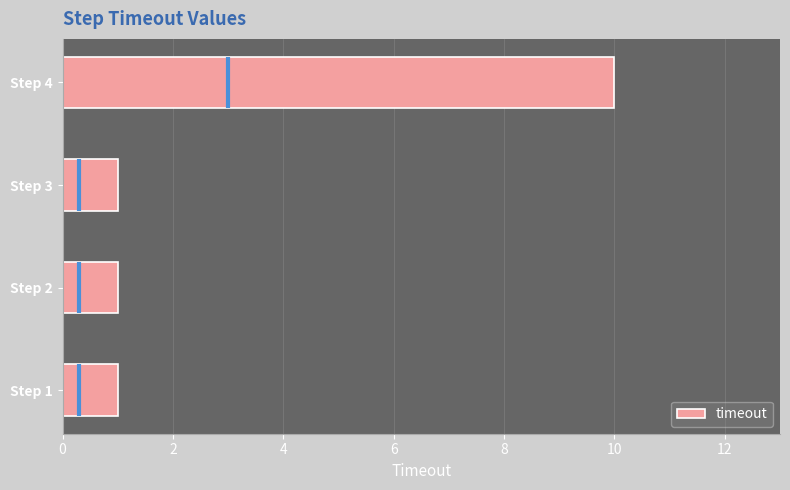

Reading left to right, list all the values displayed in this chart.

1	1	1	10